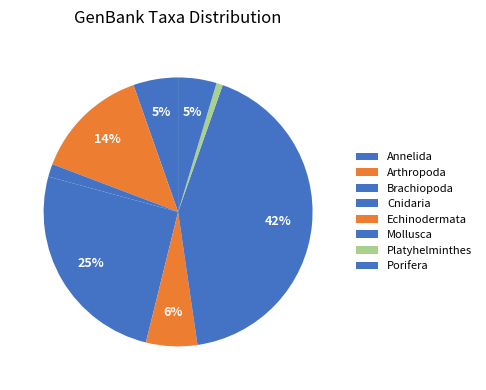

To the nearest percent, what is the average slice percentage?

12%